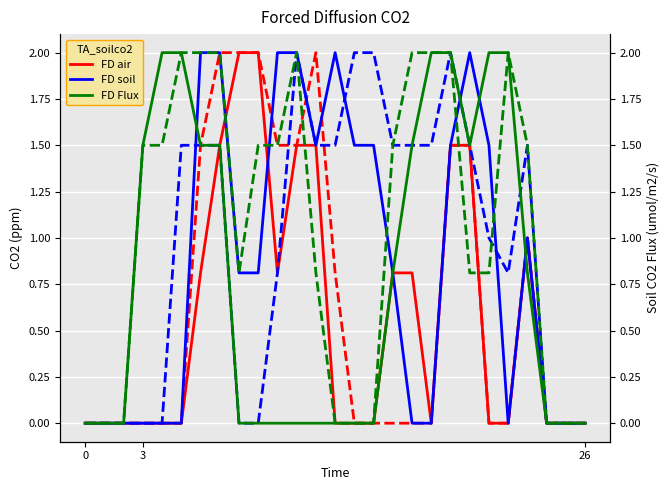

What is the spread (max minus min) of values at 12?

1.5